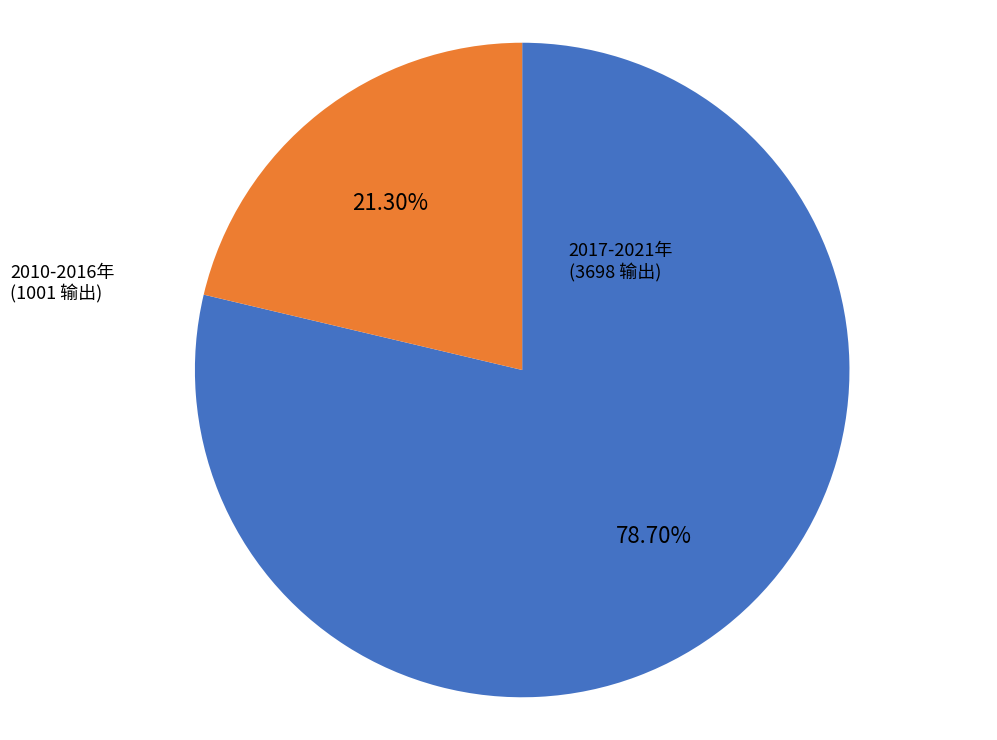

How many segments does this pie chart have?

2